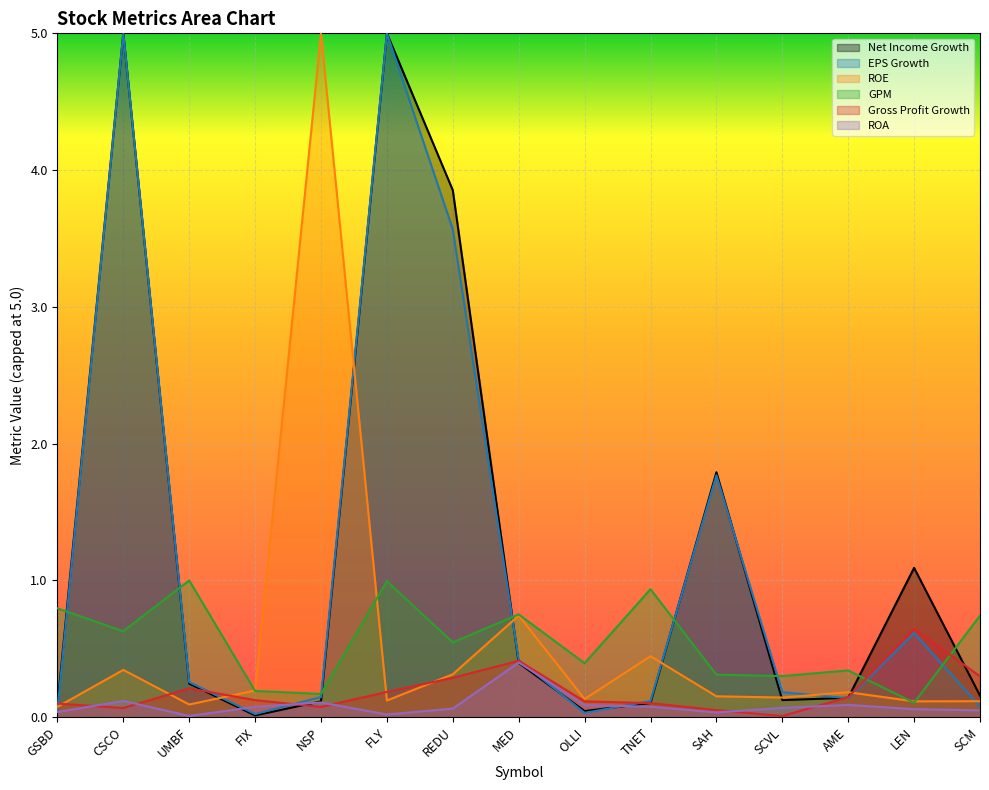

Which category has the lowest value in the ROA series?

UMBF